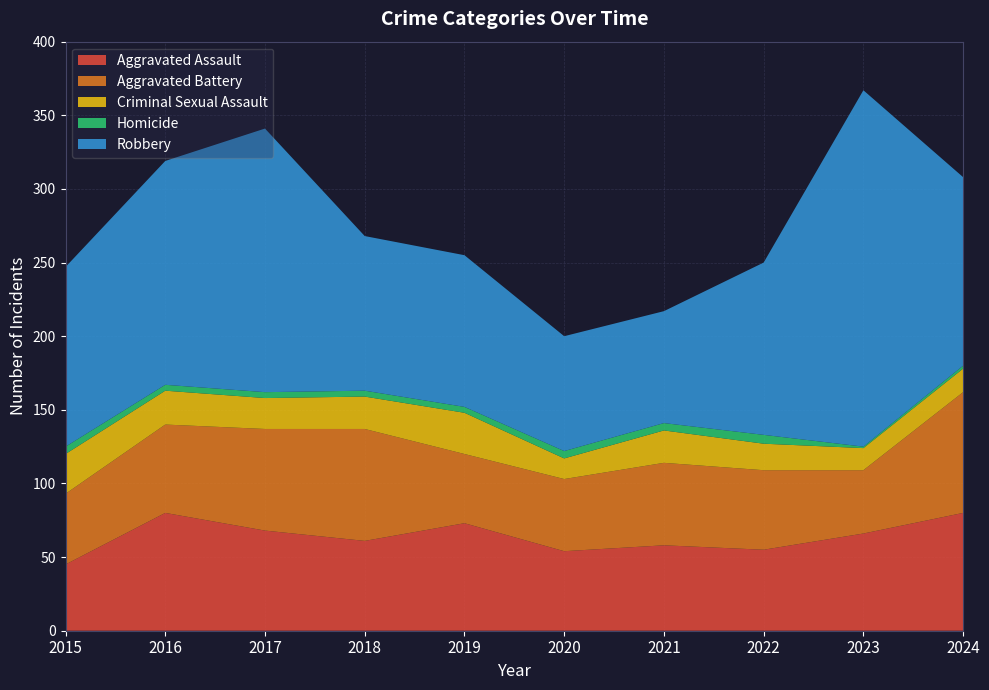

Reading left to right, what are all the values shown in this chart?

Aggravated Assault: 45	80	68	61	73	54	58	55	66	80
Aggravated Battery: 48	60	69	76	47	49	56	54	43	82
Criminal Sexual Assault: 27	23	21	22	28	14	22	18	15	16
Homicide: 5	4	4	4	4	5	5	6	1	2
Robbery: 122	152	179	105	103	78	76	117	242	128